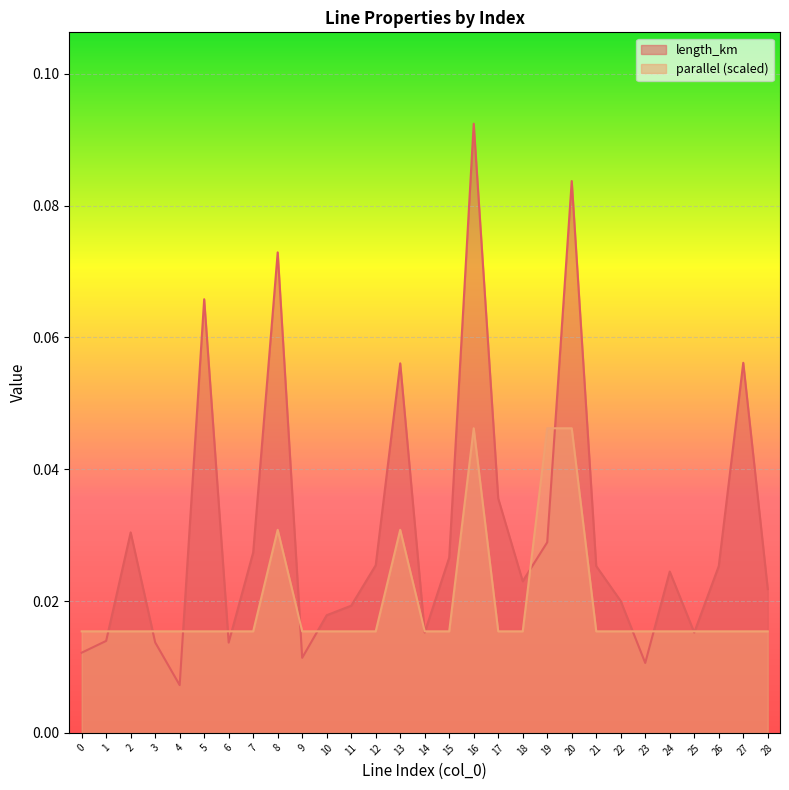

Reading left to right, transcribe all the data shown in this chart.

length_km: 0.0	0.0	0.0	0.0	0.0	0.1	0.0	0.0	0.1	0.0	0.0	0.0	0.0	0.1	0.0	0.0	0.1	0.0	0.0	0.0	0.1	0.0	0.0	0.0	0.0	0.0	0.0	0.1	0.0
parallel: 0.0	0.0	0.0	0.0	0.0	0.0	0.0	0.0	0.0	0.0	0.0	0.0	0.0	0.0	0.0	0.0	0.0	0.0	0.0	0.0	0.0	0.0	0.0	0.0	0.0	0.0	0.0	0.0	0.0